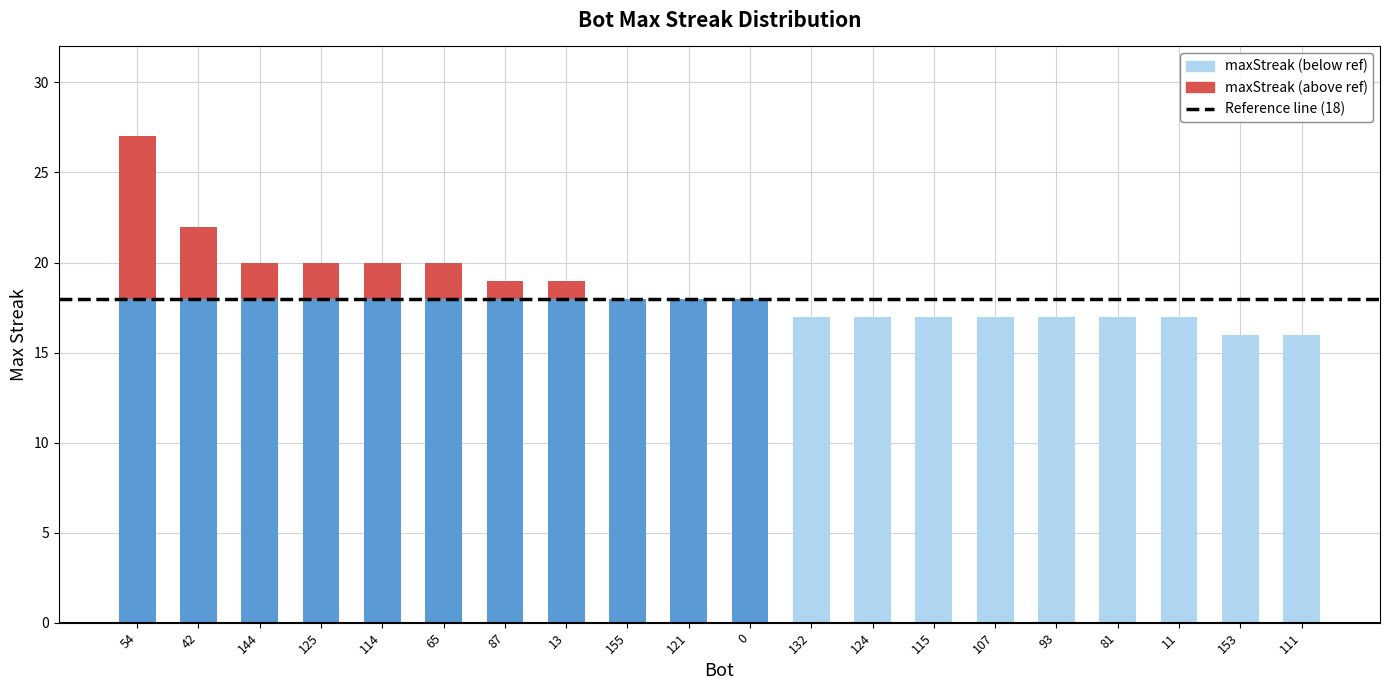

The value at 0 is 7. True or false?

False